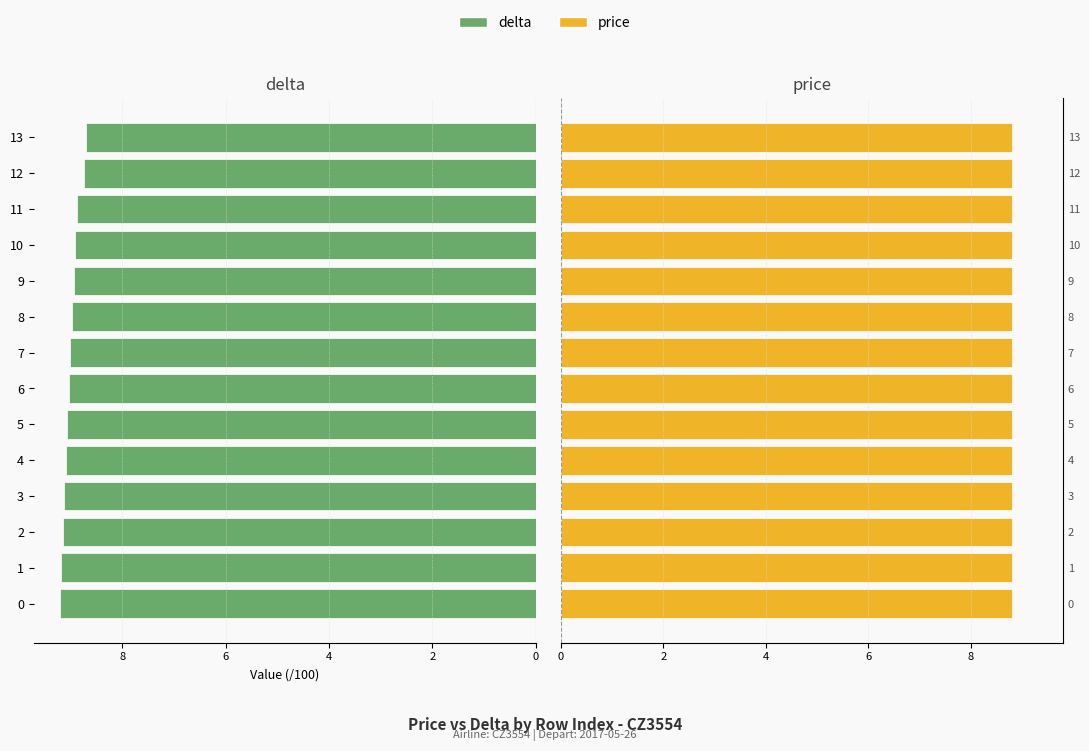

What is the sum of all delta values?

126.0